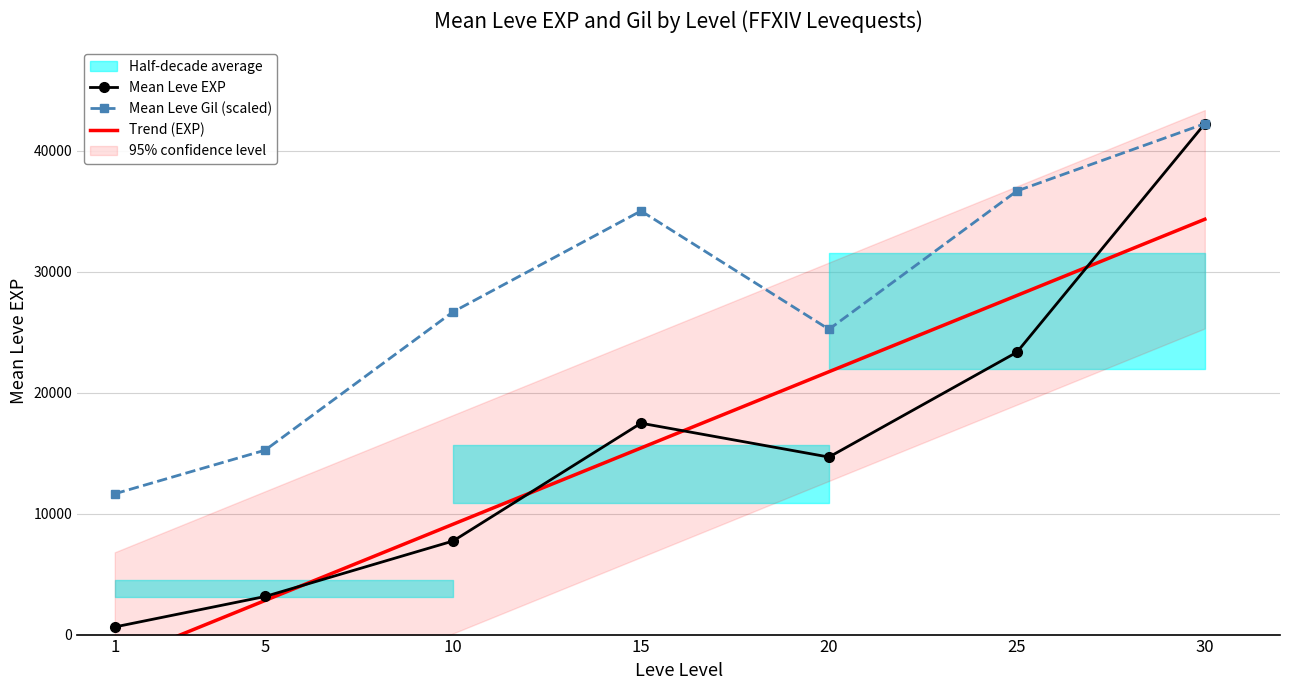

Is the value of Mean Leve EXP at 15 greater than the value of Mean Leve Gil (scaled) at 30?

No